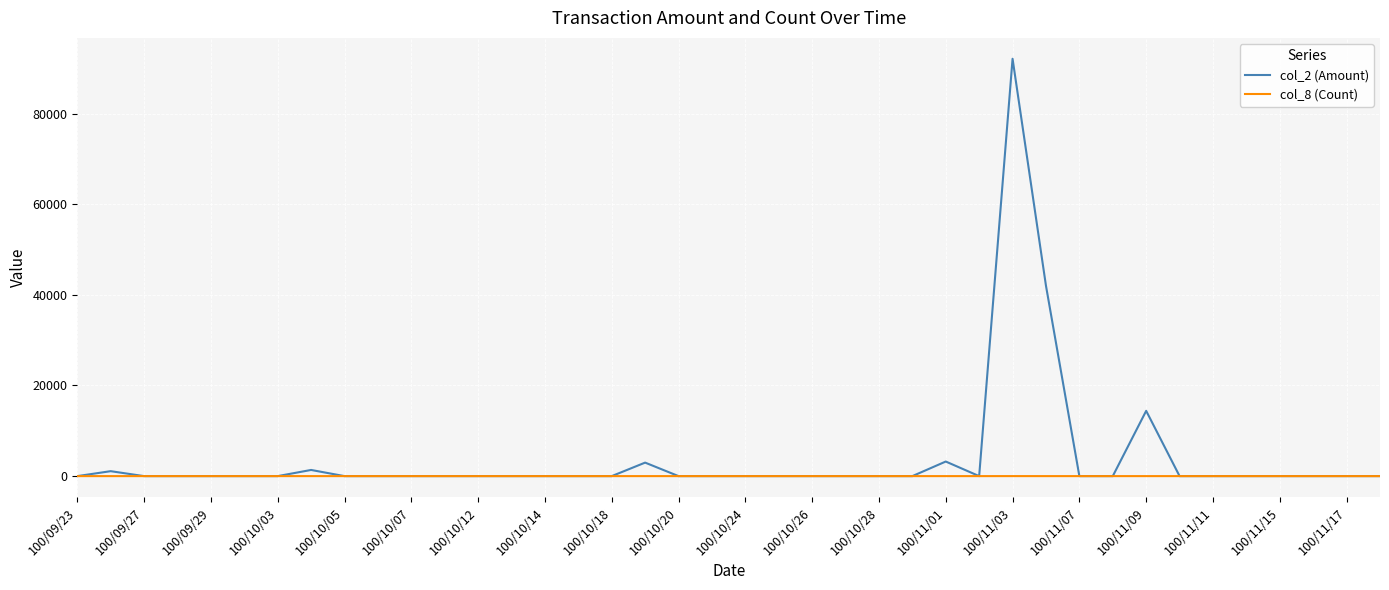

Which series has the widest spread of values?

col_2 (Amount)